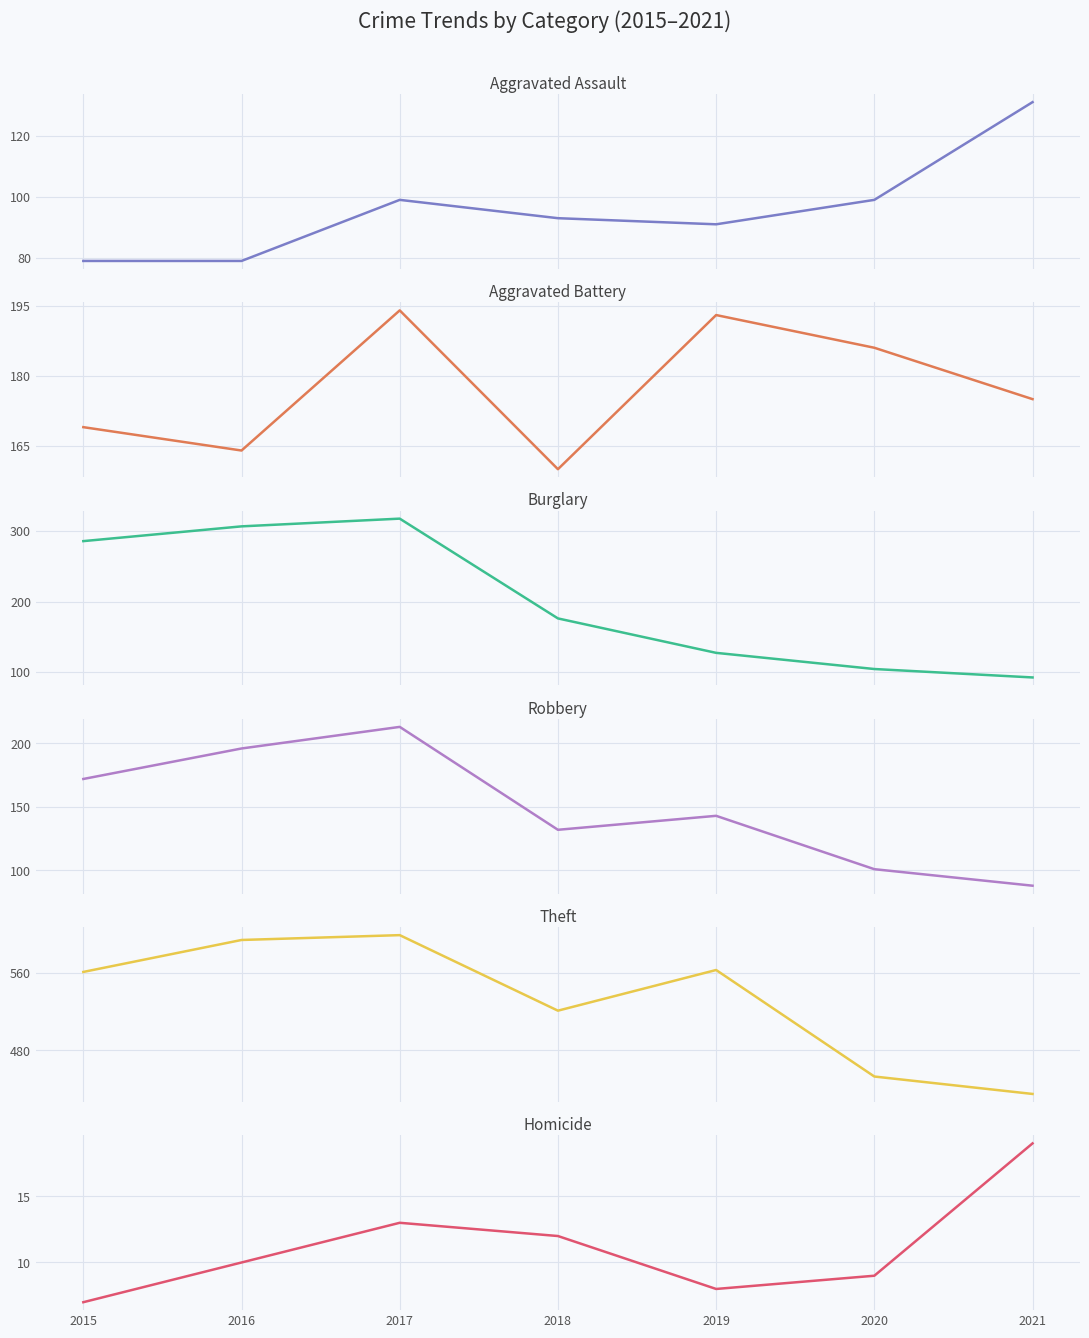

List the labels in order of Theft value, smallest first.

2021, 2020, 2018, 2015, 2019, 2016, 2017